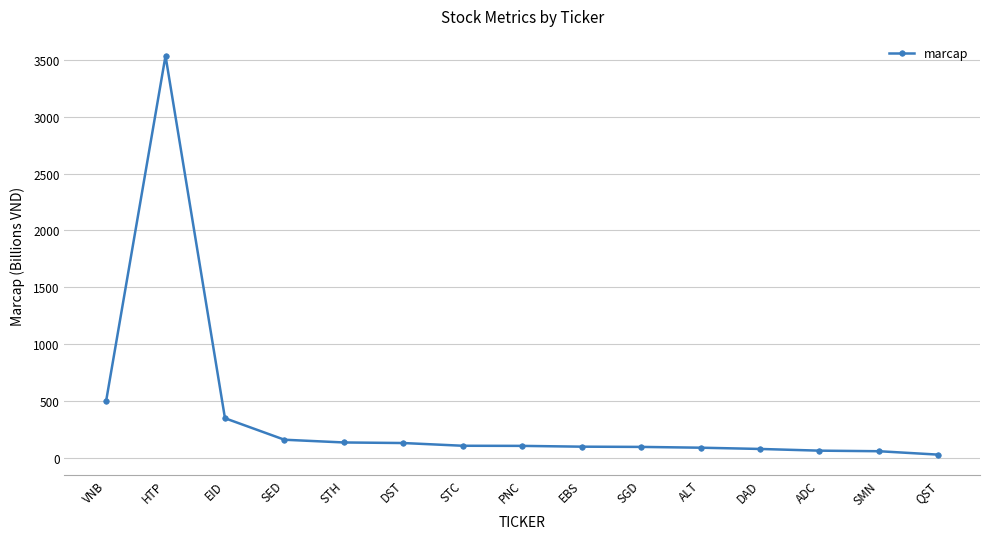

What is the change in value from VNB to EBS?

-398